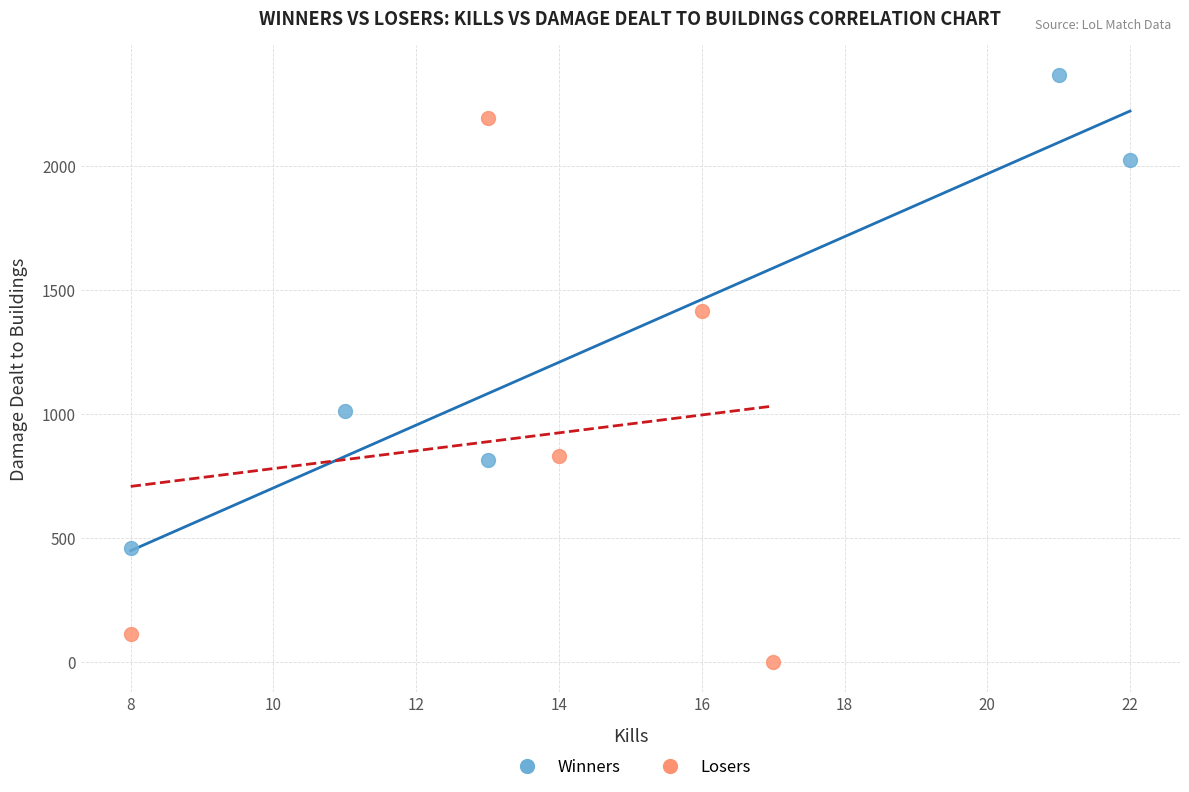

Which series reaches the maximum Y coordinate?

Winners